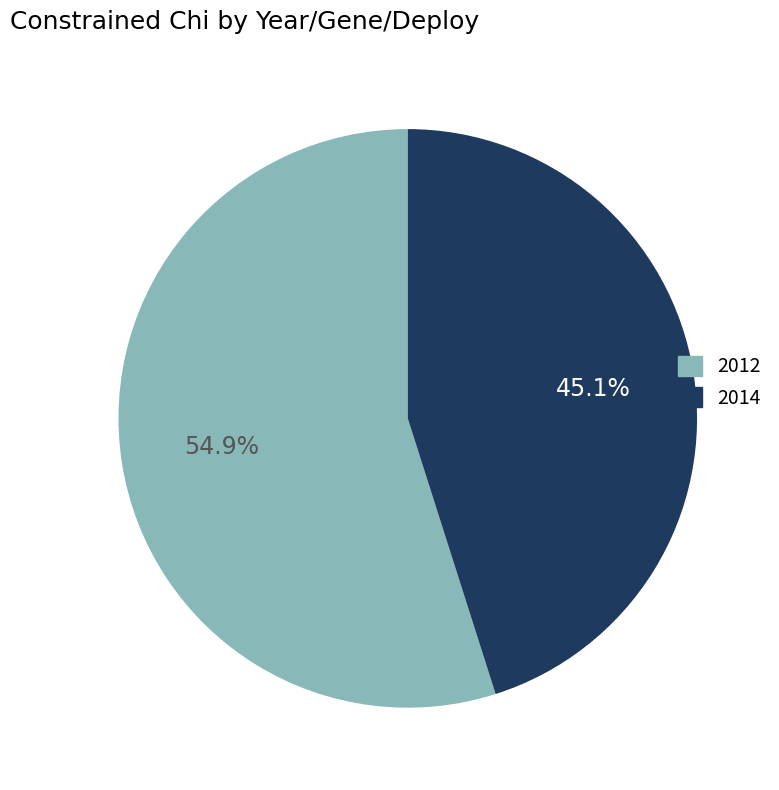

Is there any slice that represents more than half of the pie?

Yes